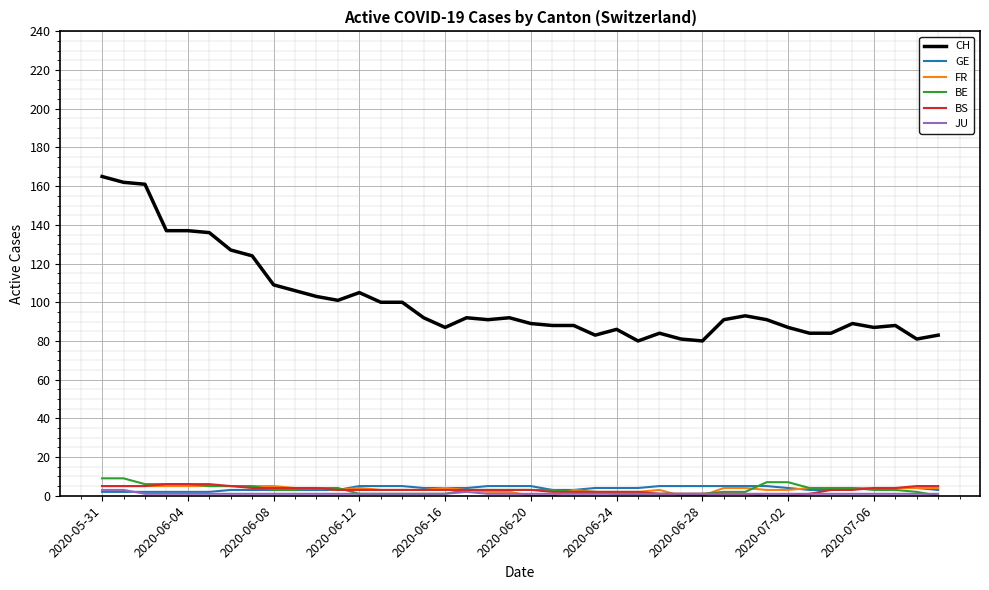

Which series has the largest total across all categories?

CH